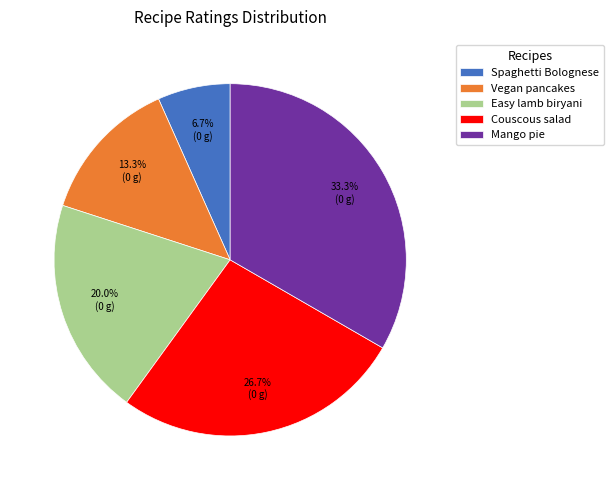

Is it true that Spaghetti Bolognese is 1% of the pie?

False